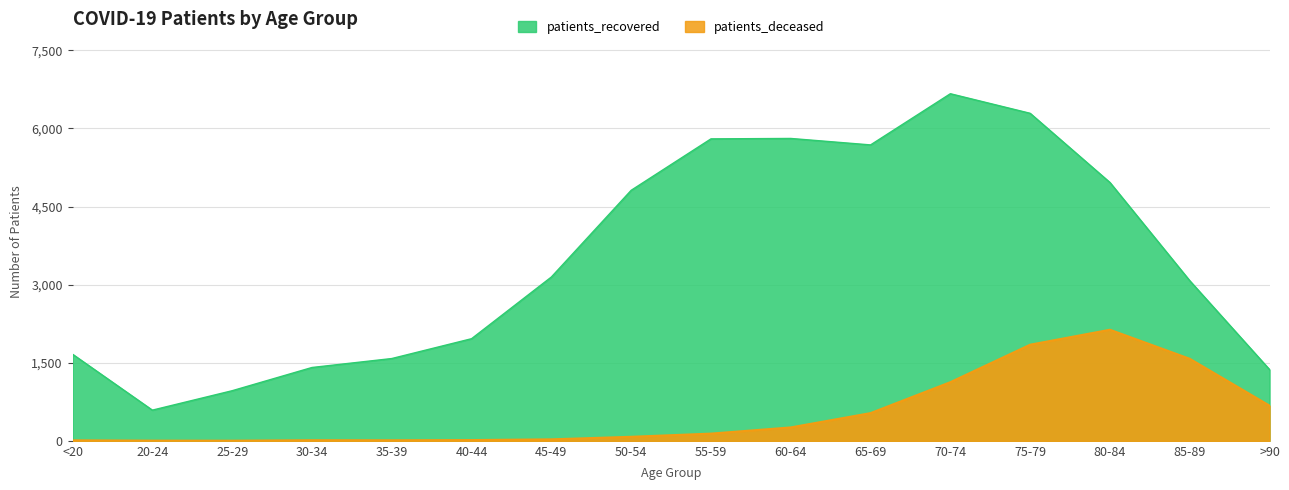

At 45-49, list the series in order from smallest to largest.

patients_deceased, patients_recovered